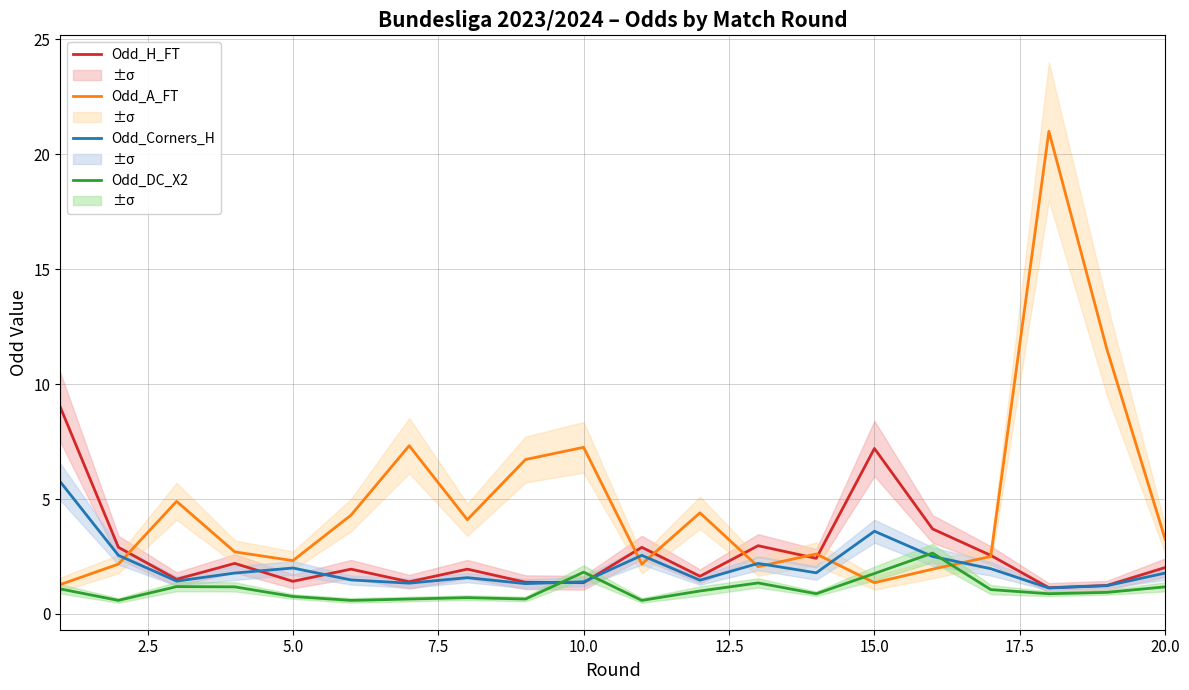

What is the minimum value for Odd_DC_X2?

0.6